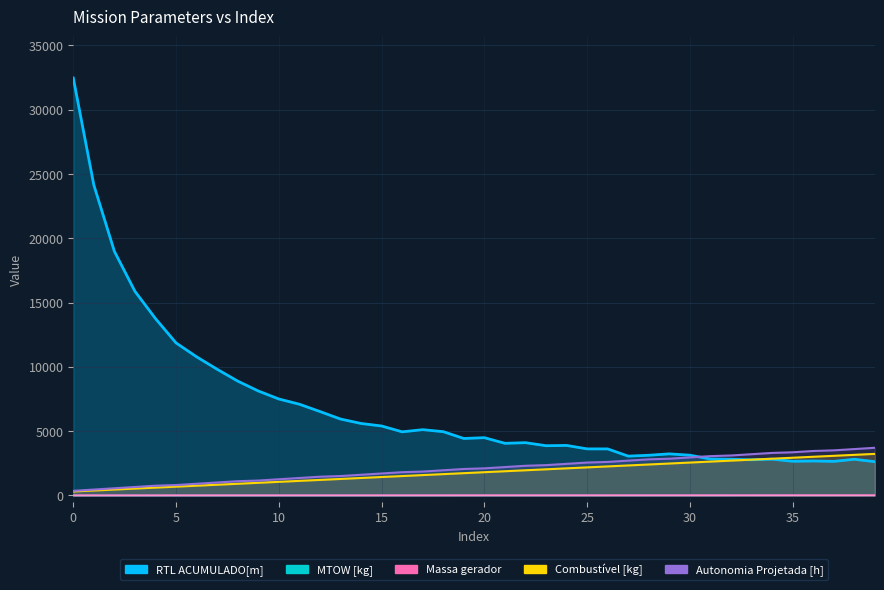

True or false: Massa gerador and Autonomia Projetada [h] intersect in this chart.

False